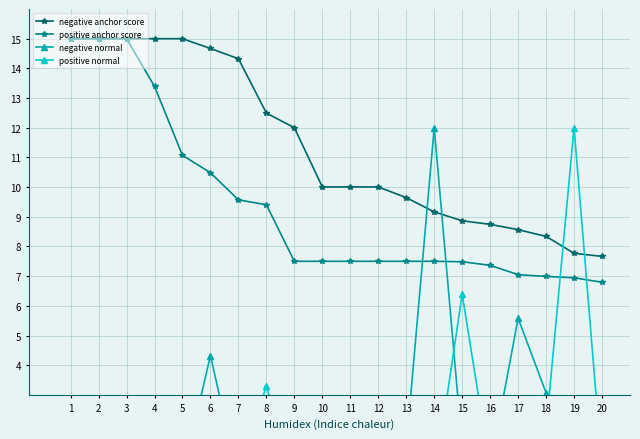

Reading left to right, list all the values displayed in this chart.

negative anchor score: 1=15.0	2=15.0	3=15.0	4=15.0	5=15.0	6=14.7	7=14.3	8=12.5	9=12.0	10=10.0	11=10.0	12=10.0	13=9.6	14=9.2	15=8.9	16=8.7	17=8.6	18=8.3	19=7.8	20=7.7
positive anchor score: 1=15.0	2=15.0	3=15.0	4=13.4	5=11.1	6=10.5	7=9.6	8=9.4	9=7.5	10=7.5	11=7.5	12=7.5	13=7.5	14=7.5	15=7.5	16=7.4	17=7.0	18=7.0	19=6.9	20=6.8
negative normal: 1=0.0	2=0.0	3=0.0	4=0.1	5=0.3	6=4.3	7=0.1	8=1.0	9=0.1	10=0.1	11=0.7	12=1.0	13=1.3	14=12.0	15=1.3	16=0.6	17=5.6	18=3.1	19=0.1	20=0.1
positive normal: 1=0.0	2=0.0	3=0.0	4=0.1	5=0.3	6=0.5	7=0.5	8=3.3	9=0.0	10=0.0	11=0.0	12=0.0	13=0.0	14=0.0	15=6.4	16=0.5	17=1.1	18=1.9	19=12.0	20=0.5